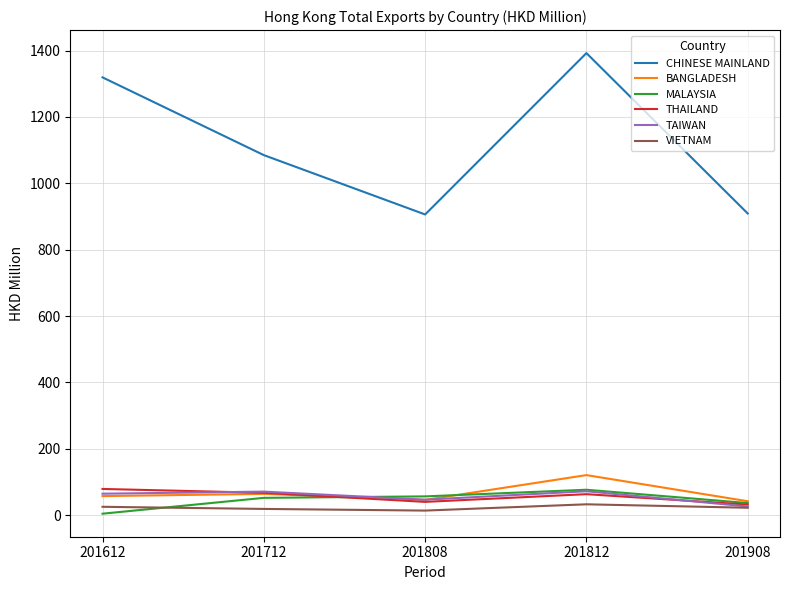

Which series has the widest spread of values?

CHINESE MAINLAND